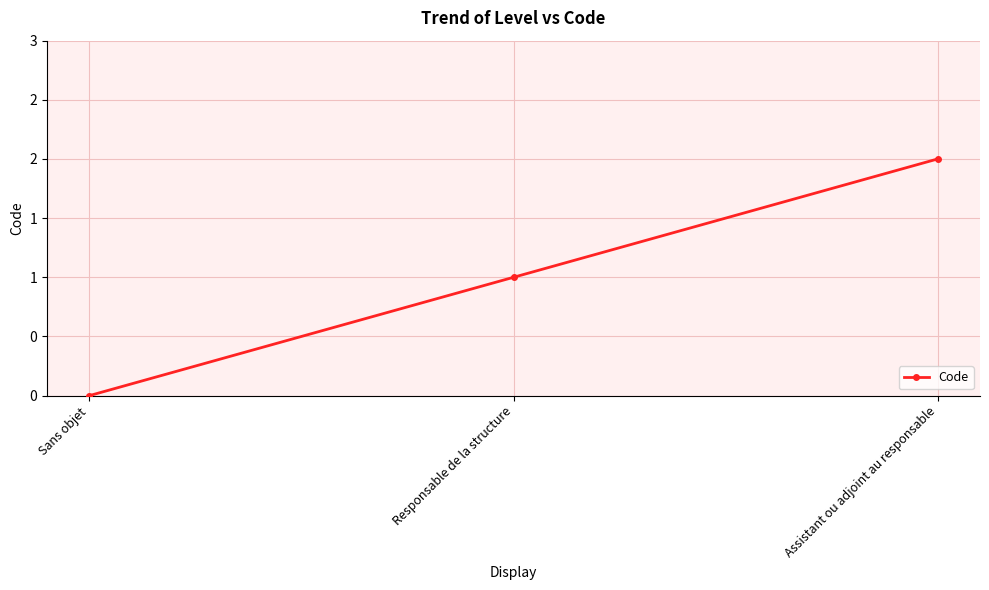

Is this an area chart (filled region under the line)?

No